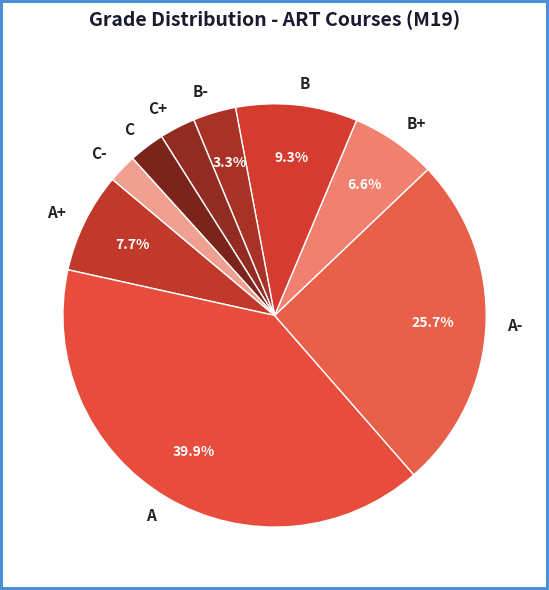

To the nearest percent, what portion does A- represent?

26%